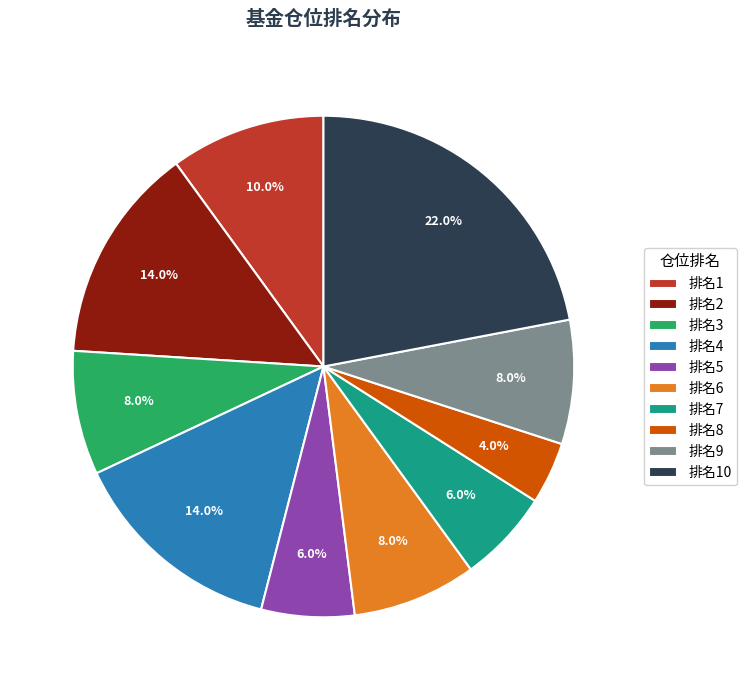

Which has a higher value, 排名8 or 排名9?

排名9